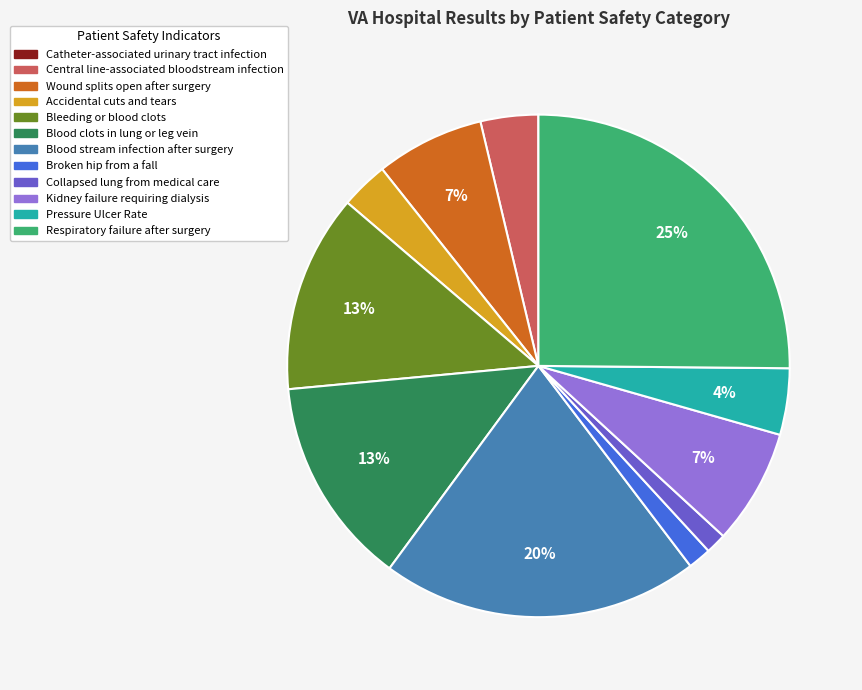

Which slice is the largest?

Respiratory failure after surgery